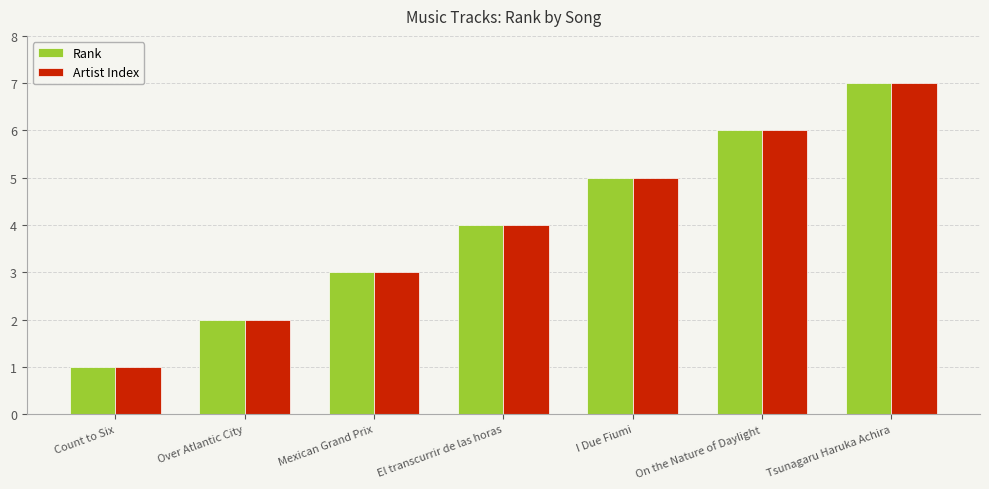

What is the label of the 4th bar from the left?

El transcurrir de las horas